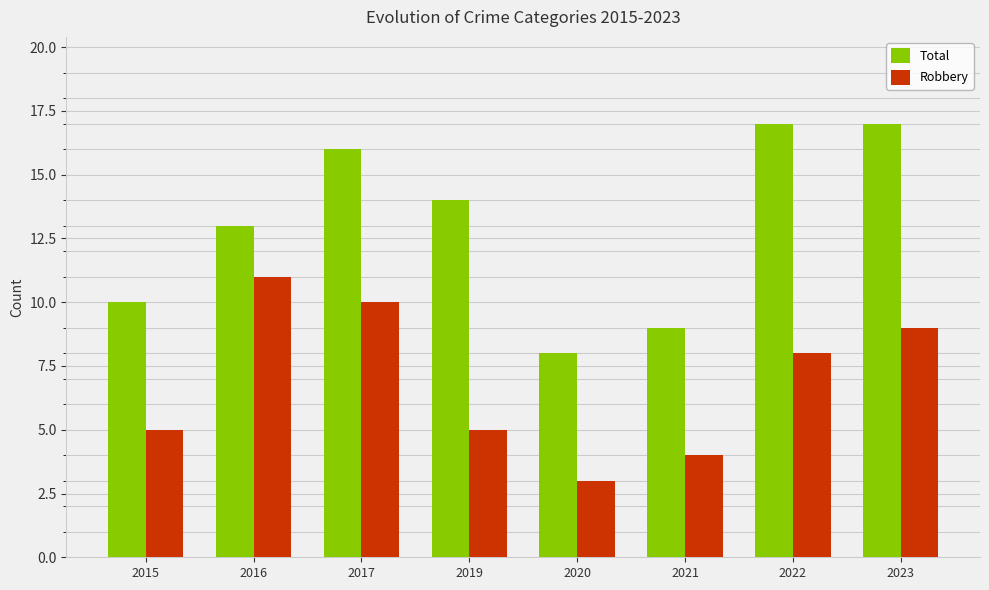

What are all the series names shown in the legend?

Total, Robbery